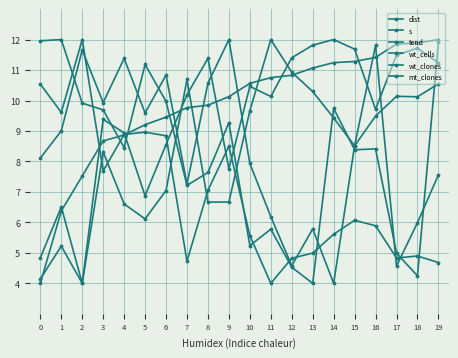

Reading left to right, what are all the values shown in this chart?

dist: 4.0	6.4	7.5	8.7	8.9	9.2	9.5	9.8	9.8	10.1	10.6	10.8	10.8	11.1	11.2	11.3	11.4	11.9	11.9	12.0
s: 8.1	9.0	11.7	9.9	11.4	9.6	10.8	7.3	10.6	12.0	7.9	6.2	4.6	5.8	4.0	8.5	11.8	4.6	6.0	7.6
tend: 12.0	12.0	9.9	9.7	8.5	11.2	10.0	7.2	7.6	9.3	5.2	5.8	4.5	4.0	9.7	8.4	8.4	5.0	4.2	11.9
wt_cells: 4.1	5.2	4.0	9.4	8.9	6.9	8.6	10.2	11.4	7.8	10.5	10.1	11.4	11.8	12.0	11.7	9.7	11.5	11.7	11.2
wt_clones: 4.8	6.5	4.0	8.3	6.6	6.1	7.0	10.7	6.7	6.7	9.7	12.0	10.9	10.3	9.4	8.5	9.5	10.1	10.1	10.5
mt_clones: 10.5	9.6	12.0	7.7	8.9	9.0	8.8	4.7	7.1	8.5	5.6	4.0	4.8	5.0	5.6	6.1	5.9	4.8	4.9	4.7